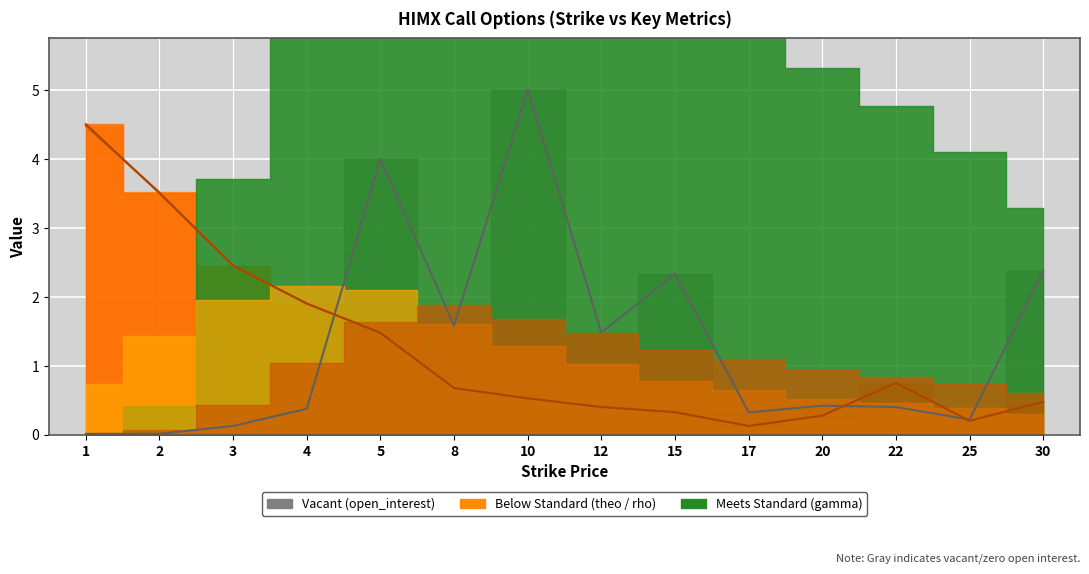

True or false: theo and prev_day_close cross at least once.

True